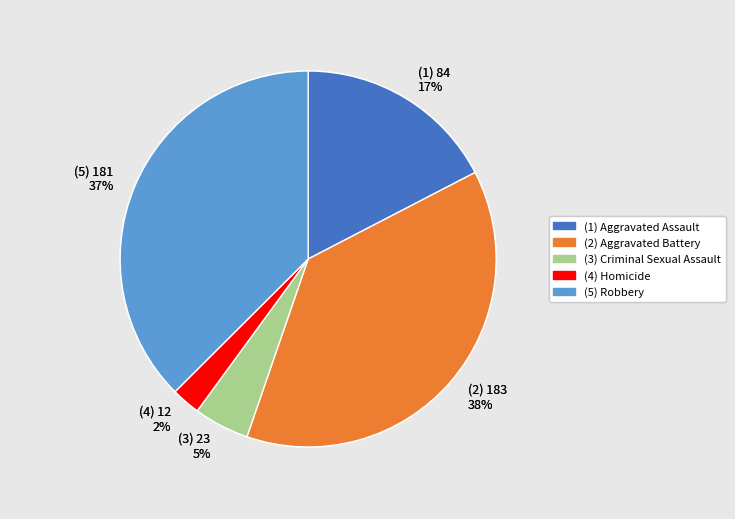

The (1) 84 17% slice represents 24% of the pie. True or false?

False